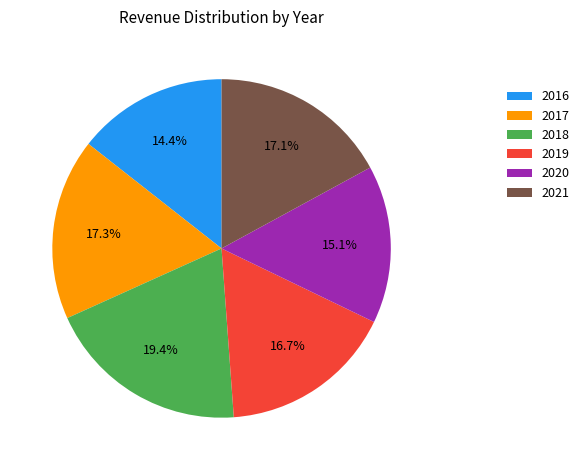

Do 2018 and 2021 together represent more than half of the pie?

No